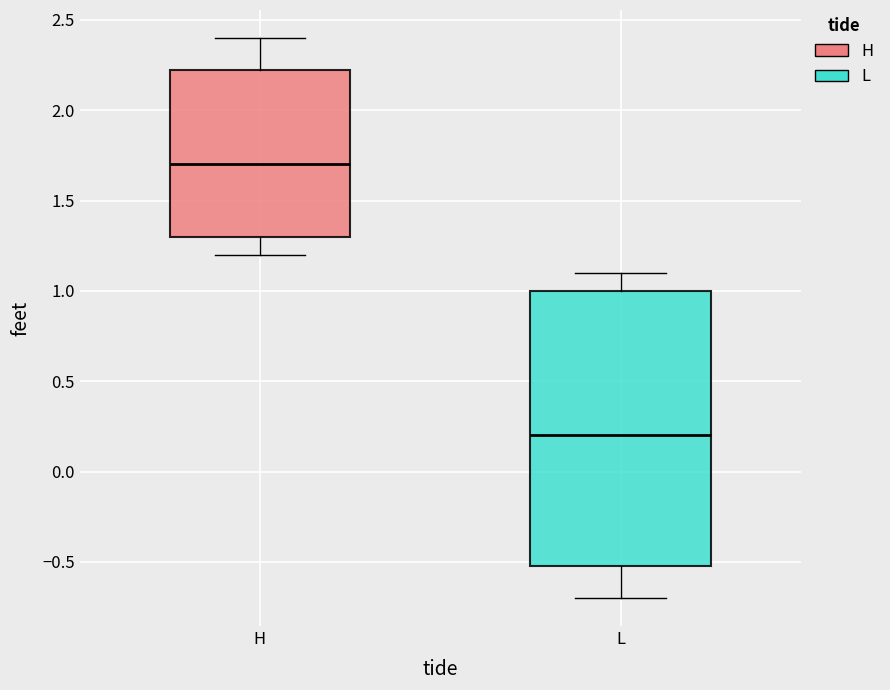

Where does the upper whisker of the box for L end on the y-axis? The values are not printed on the chart, so give them approximately, as read against the axis.

1.10